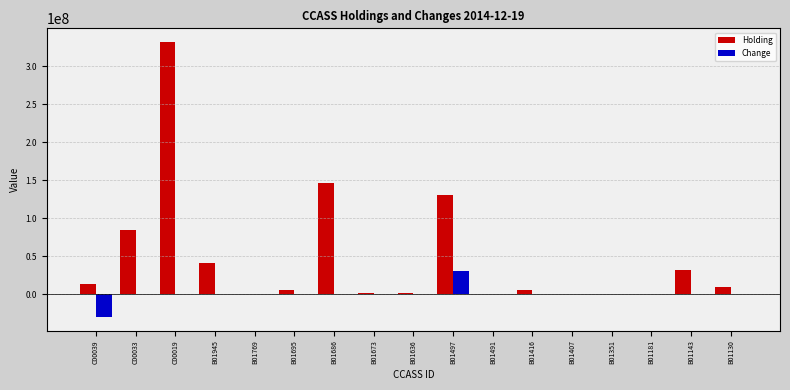

Count the number of categories in the chart.

17